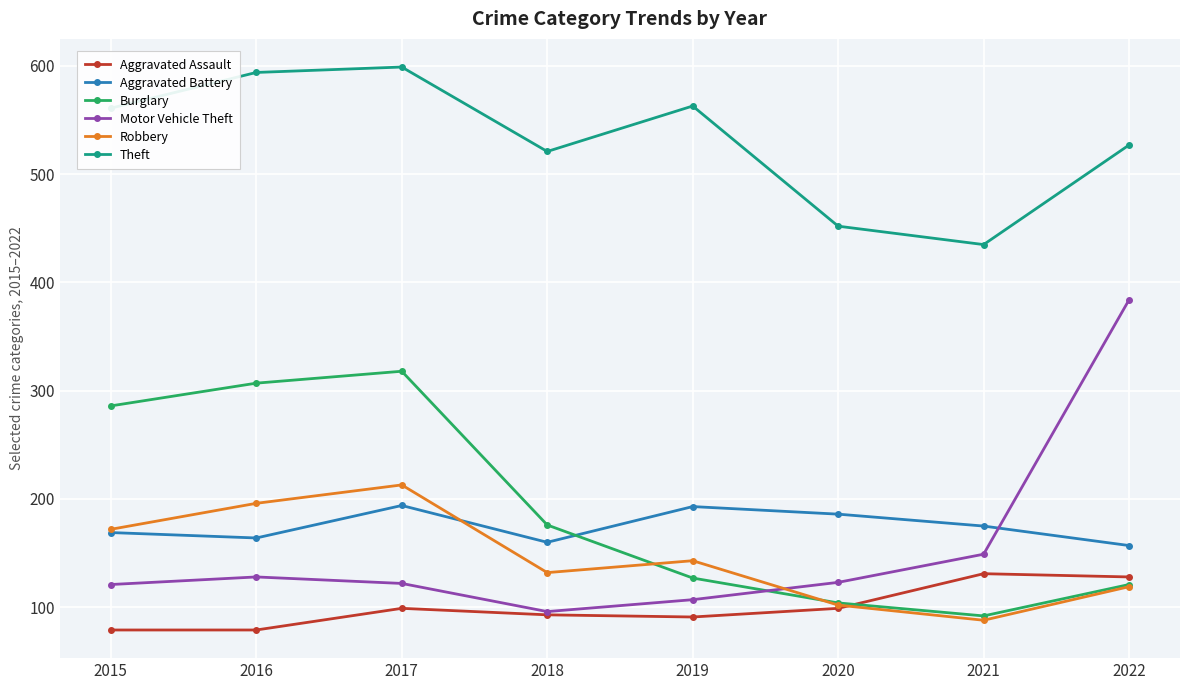

Where does the Burglary series first go above 176?

2015